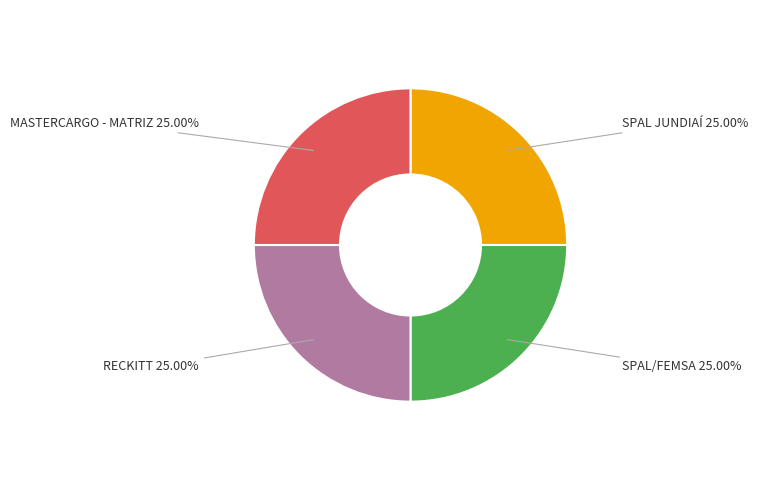

How many segments does this pie chart have?

4